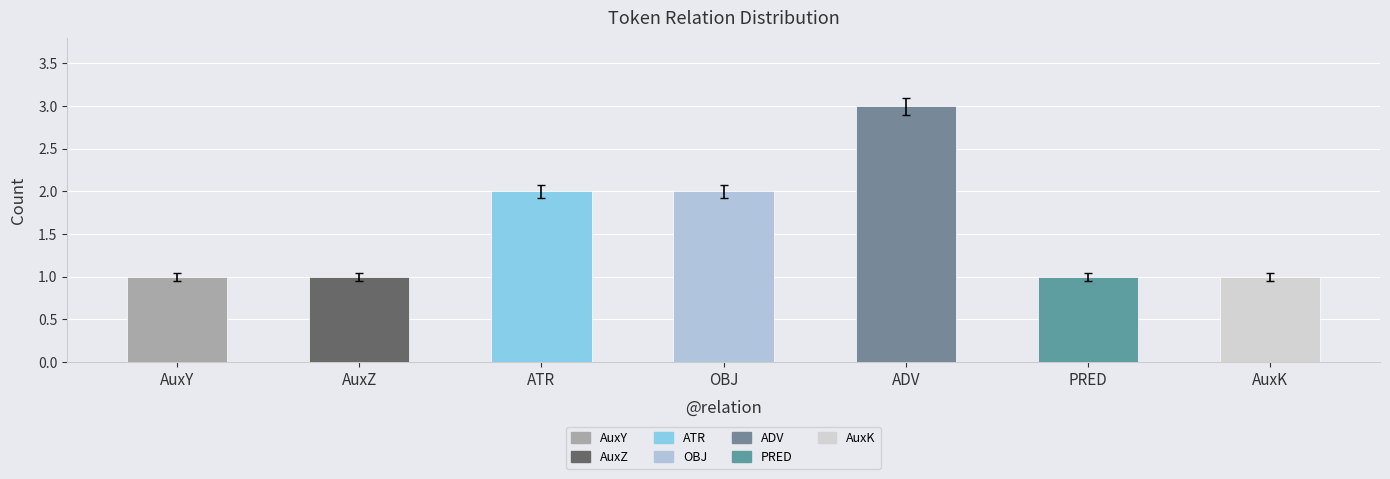

How many bars are there in total?

7